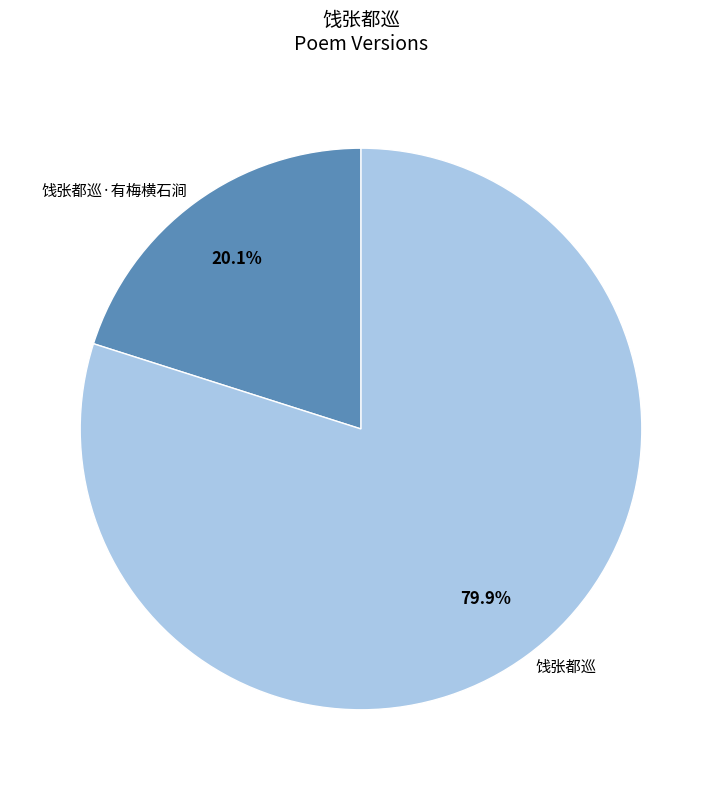

Approximately how many times larger is the value at 饯张都巡 compared to 饯张都巡·有梅横石涧?

4.0